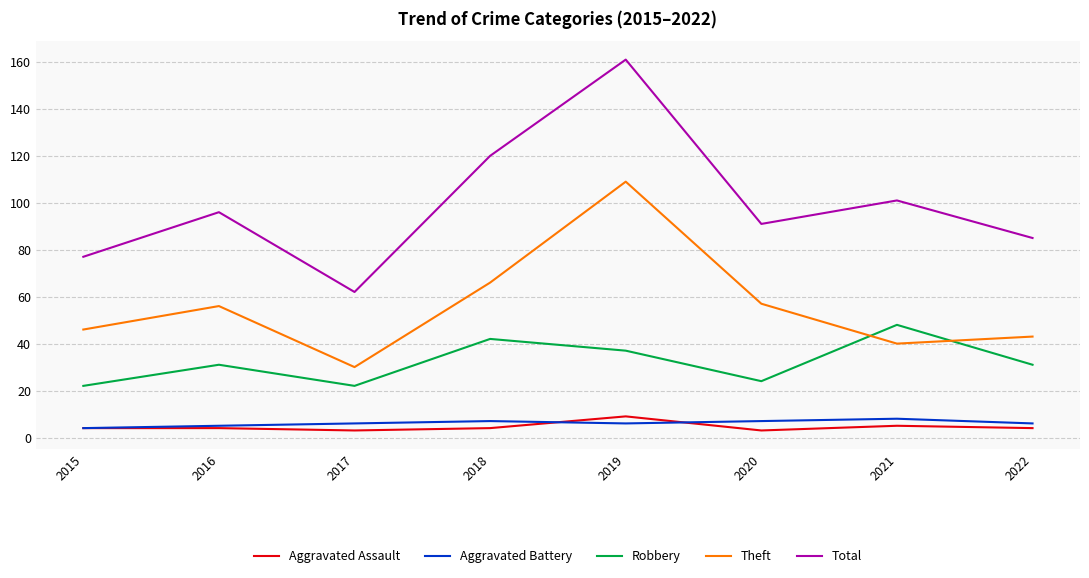

Which series has the widest spread of values?

Total